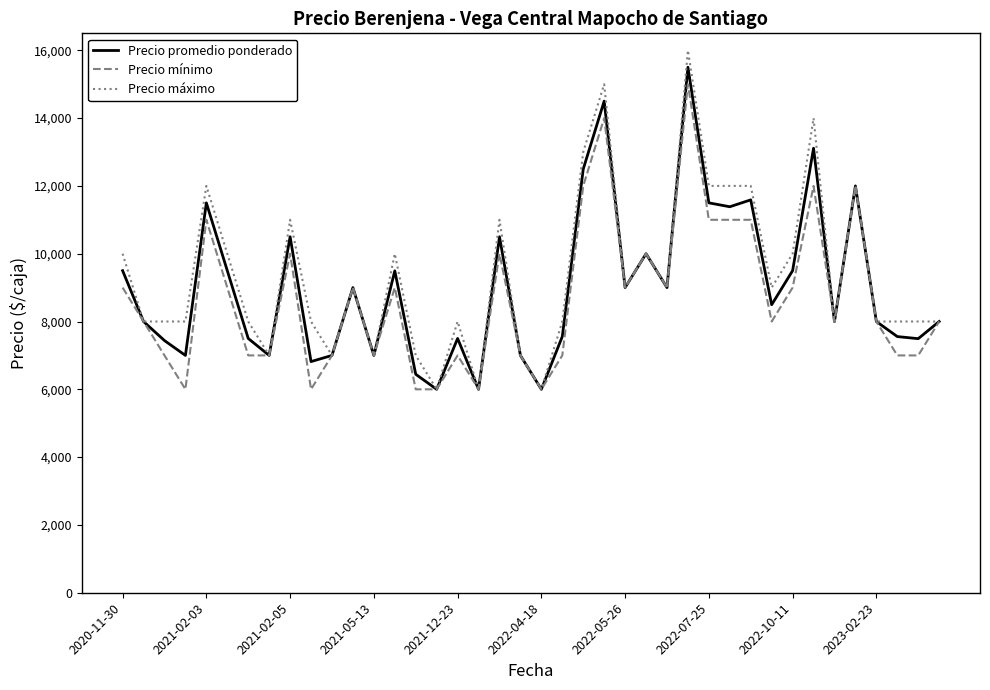

What is the maximum value for Precio promedio ponderado?

15500